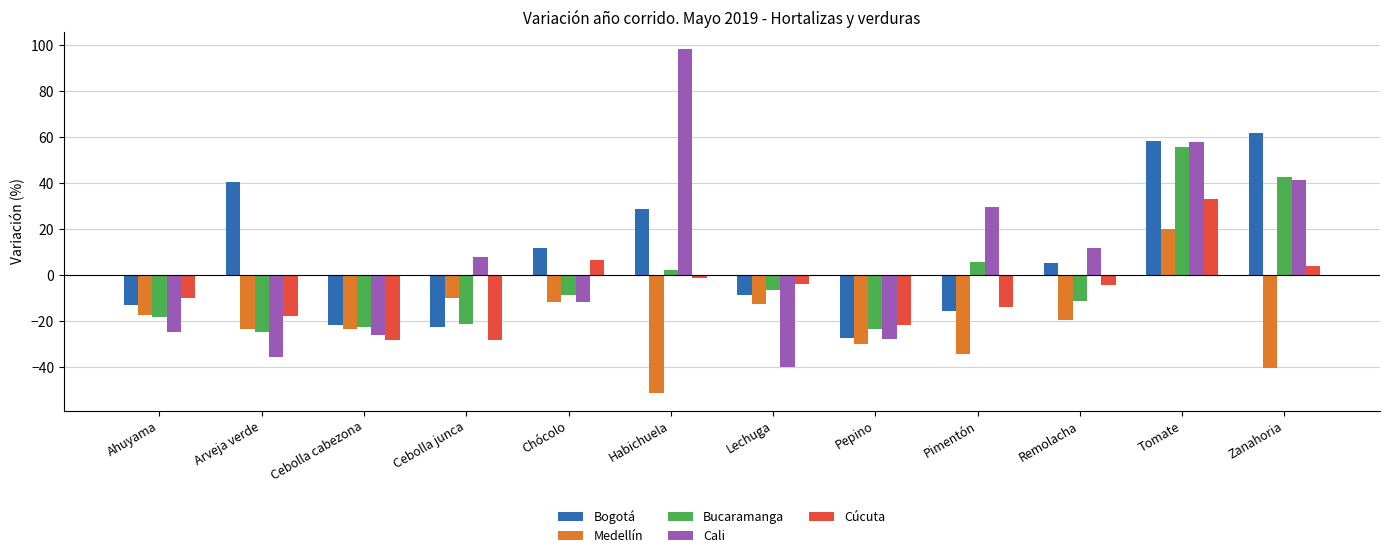

What is the label of the 6th bar from the right?

Lechuga